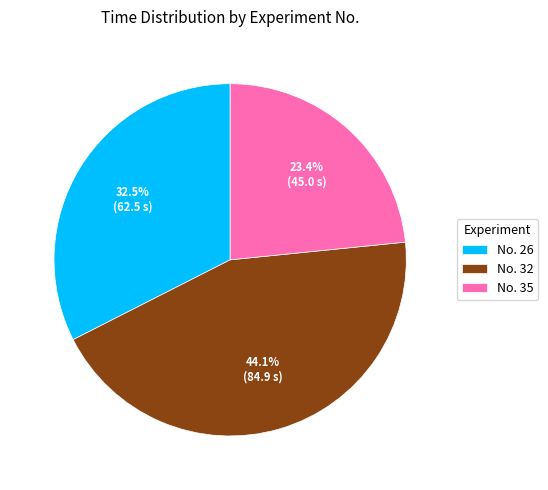

Rank the categories by value from lowest to highest.

No. 35, No. 26, No. 32